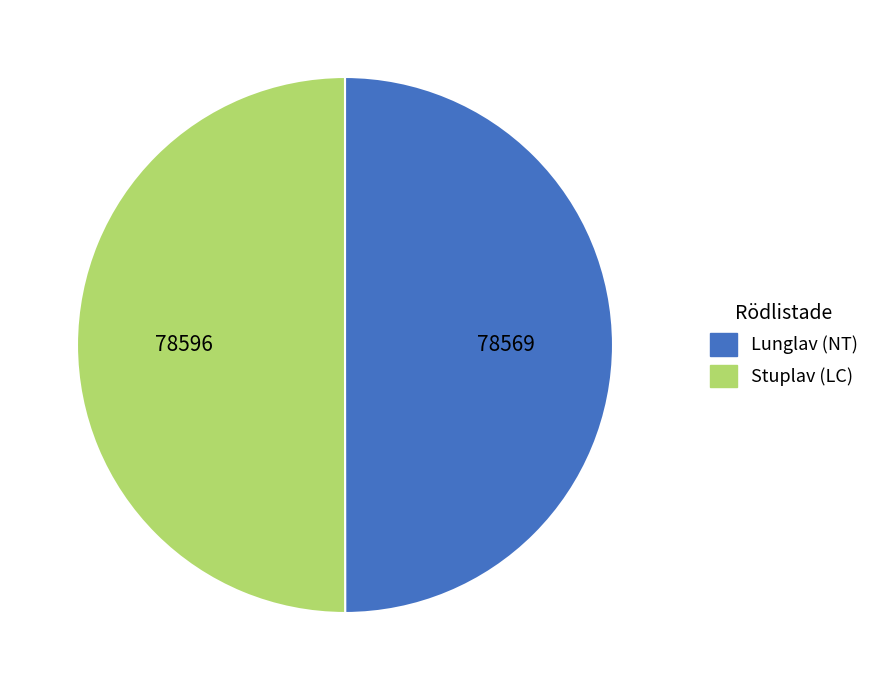

Approximately how many times larger is the value at Lunglav (NT) compared to Stuplav (LC)?

1.0